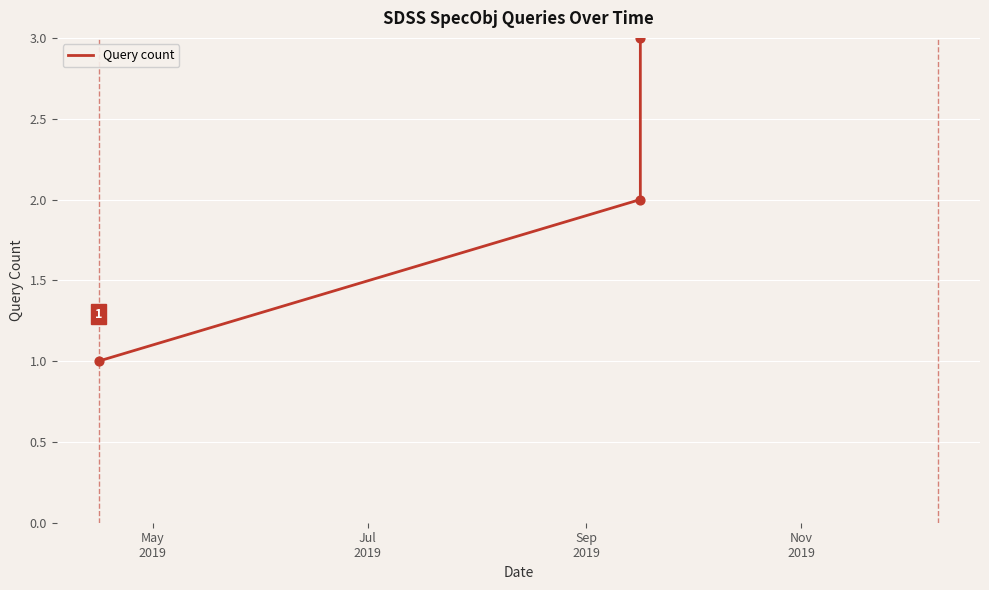

What is the change in value from Sep
2019 to Nov
2019?

+1